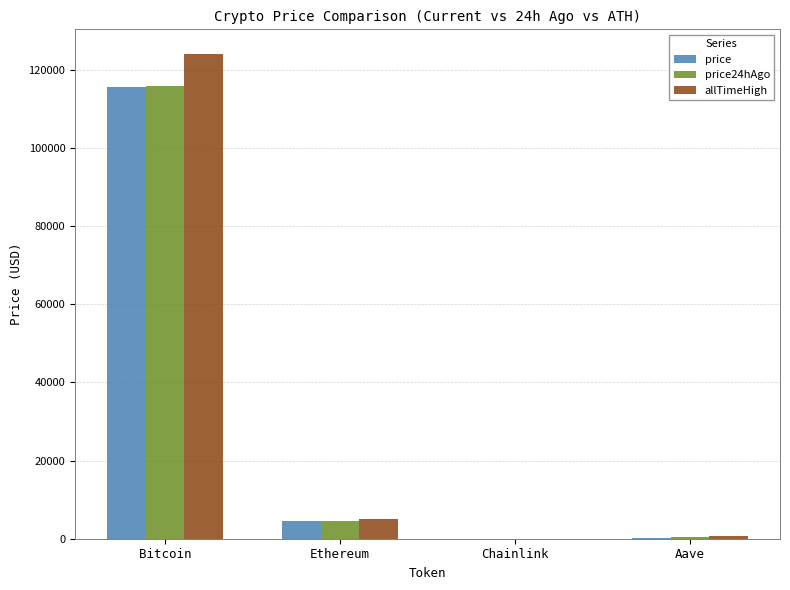

What is the sum of all allTimeHigh values?

129788.4